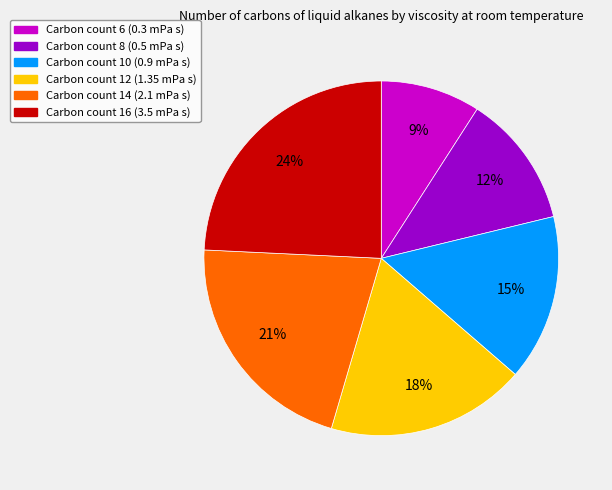

To the nearest percent, what is the average slice percentage?

17%